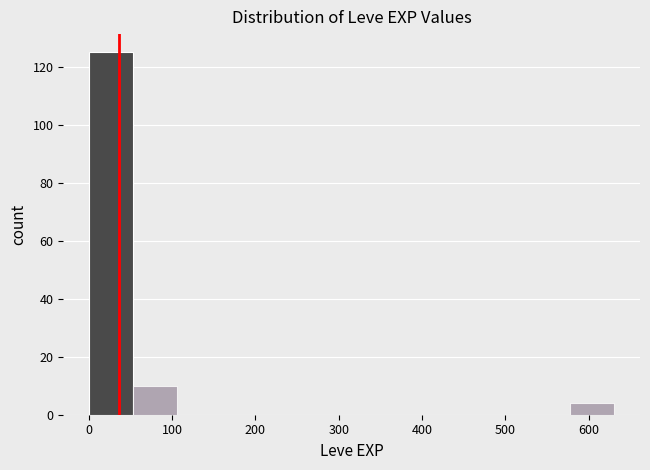

How tall is the bar that spans 50 to 110 on the x-axis? Neither the bar edges nor the heights are printed on the chart, so give them approximately, as read against the axes.

10